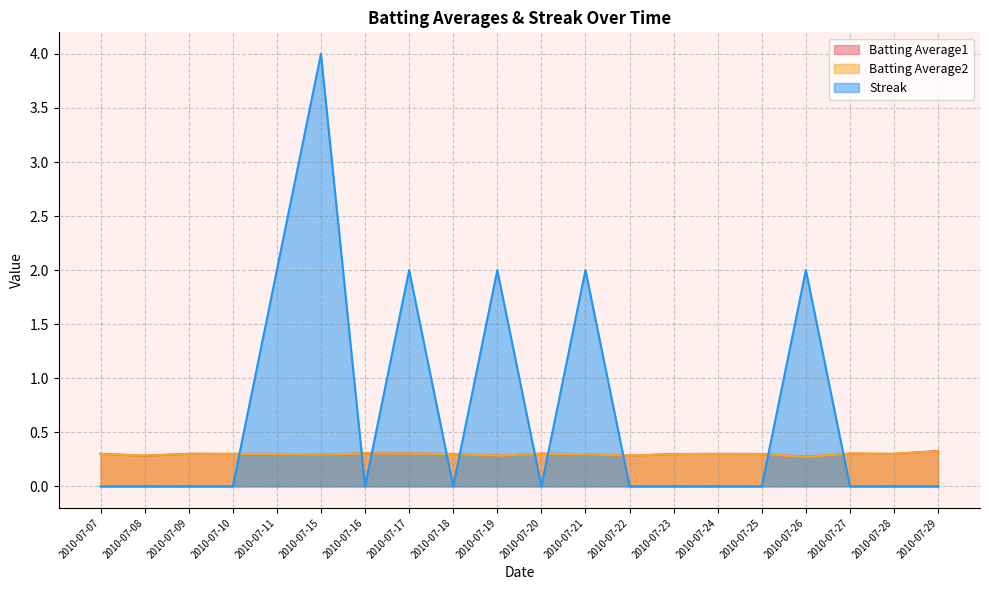

How many intersections are there between Streak and Batting Average2?

10